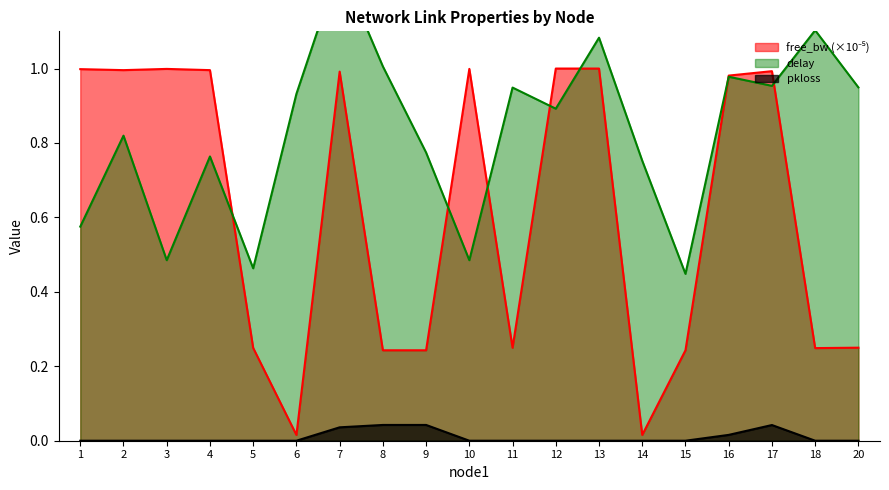

What is the total value across all series at 16?

2.0